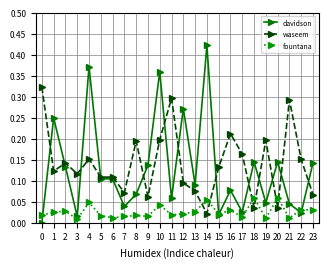

True or false: davidson and fountana intersect in this chart.

True